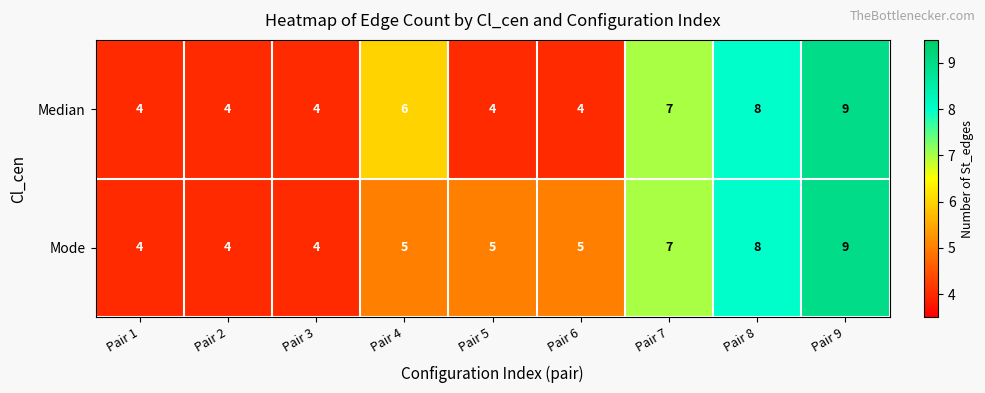

What is the maximum value shown in the chart?

9